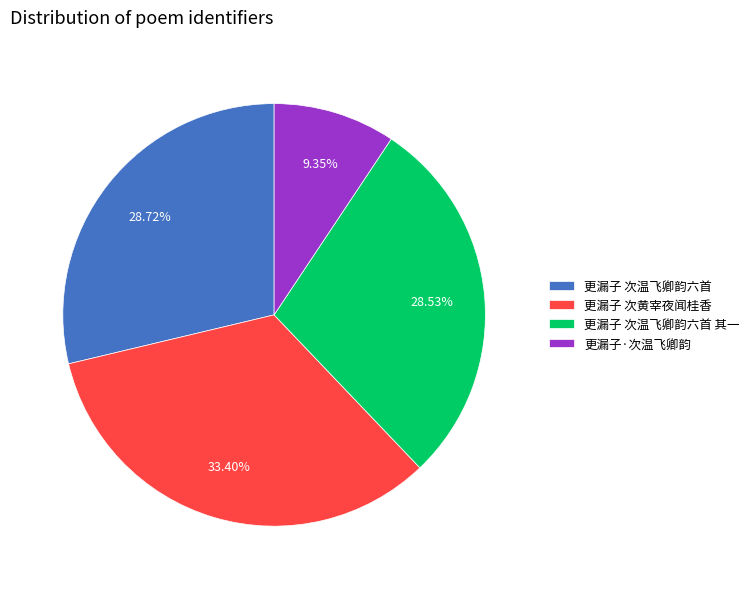

What percentage is the 更漏子·次温飞卿韵 slice, to the nearest percent?

9%